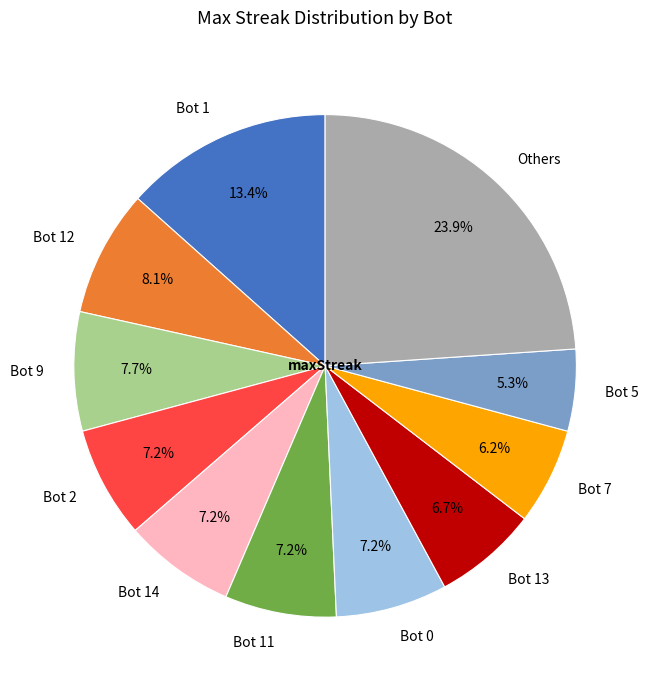

Which category has the biggest portion of the pie?

Others